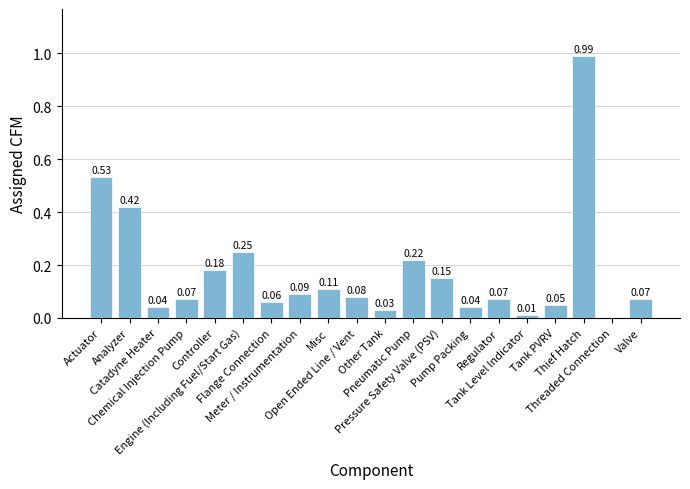

What is the sum of all values?

3.5